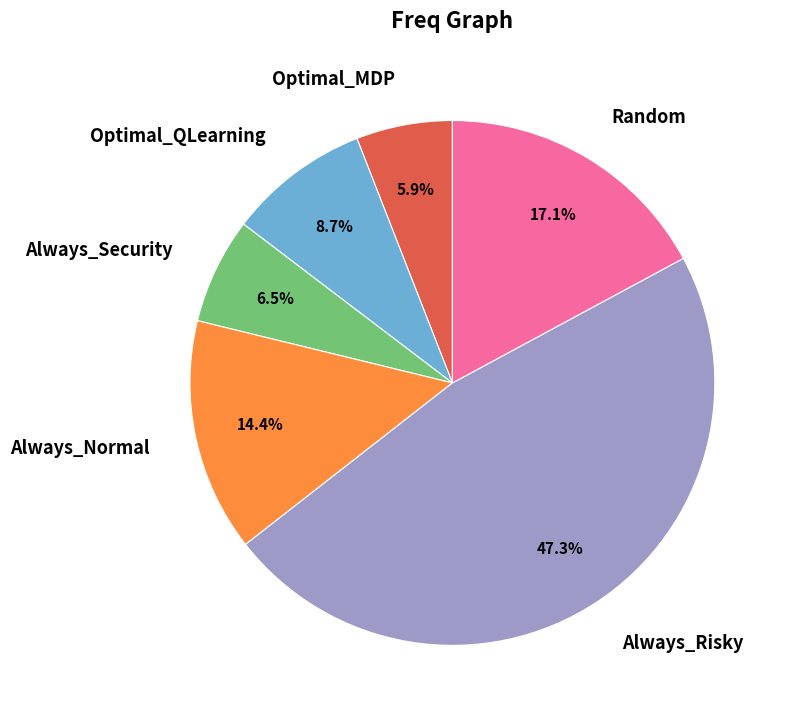

Is there any slice that represents more than half of the pie?

No